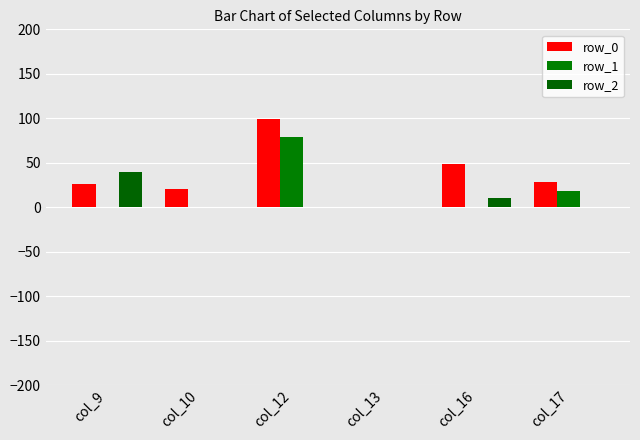

Reading right to left, transcribe all the data shown in this chart.

row_0: col_17=28.4	col_16=48.7	col_13=0.0	col_12=99.0	col_10=20.8	col_9=26.0
row_1: col_17=18.4	col_16=0.0	col_13=0.0	col_12=79.0	col_10=0.0	col_9=0.0
row_2: col_17=0.0	col_16=10.0	col_13=0.0	col_12=0.0	col_10=0.0	col_9=40.0